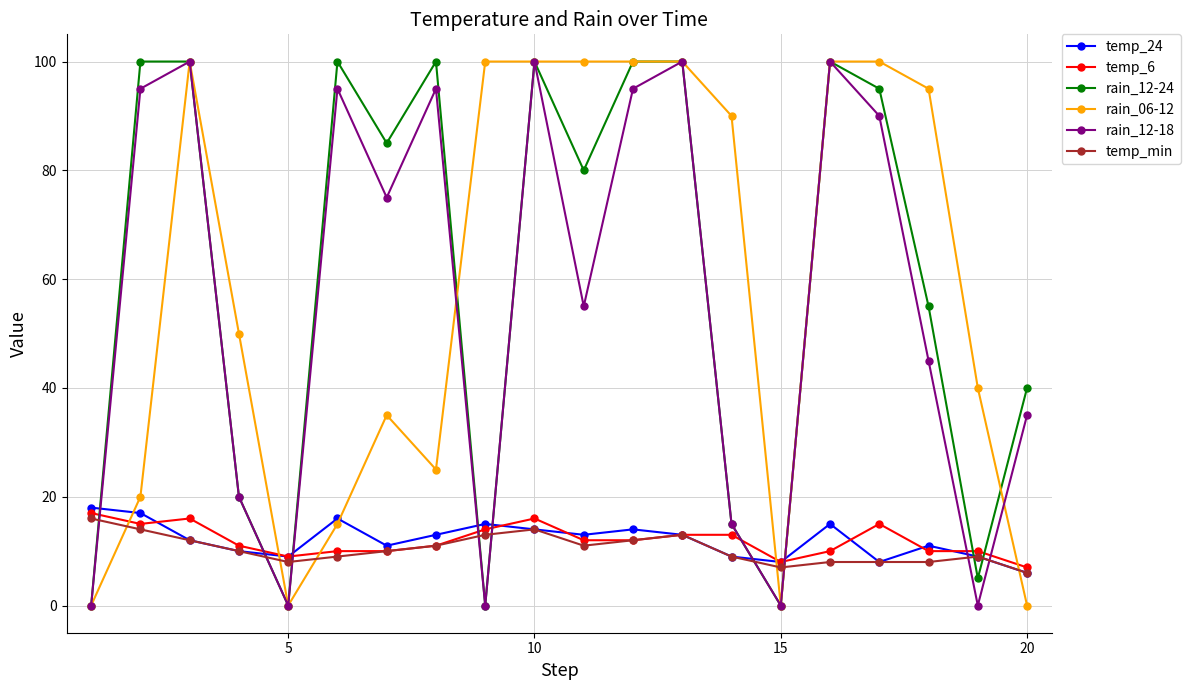

True or false: rain_12-24 has more than 1 interior local peaks.

True